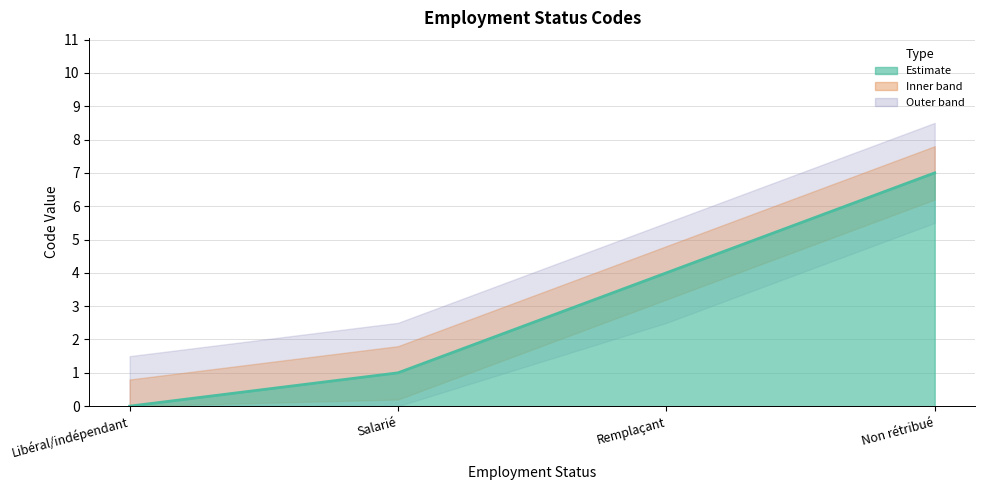

How many lines are shown in the chart?

1